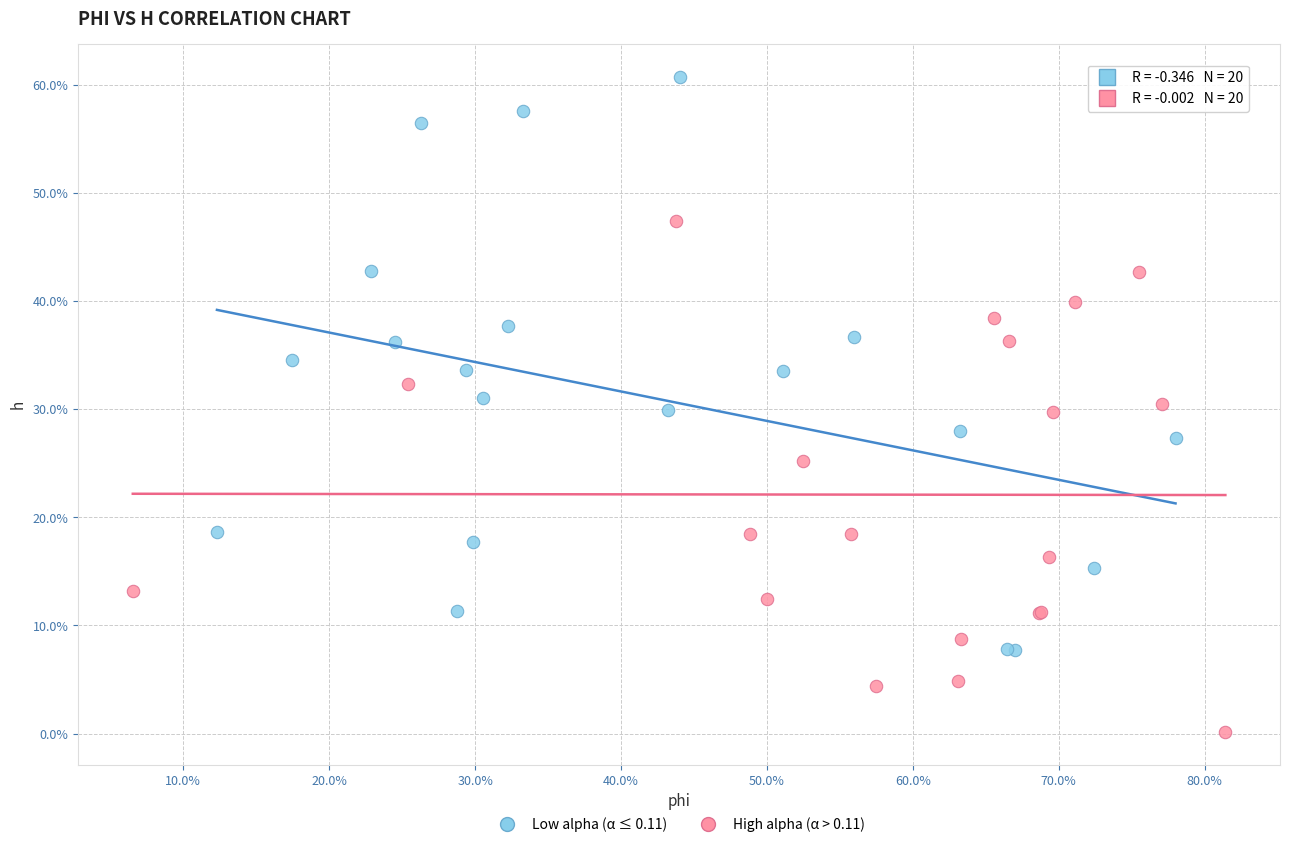

Which series contains the highest Y value?

Low alpha (α ≤ 0.11)